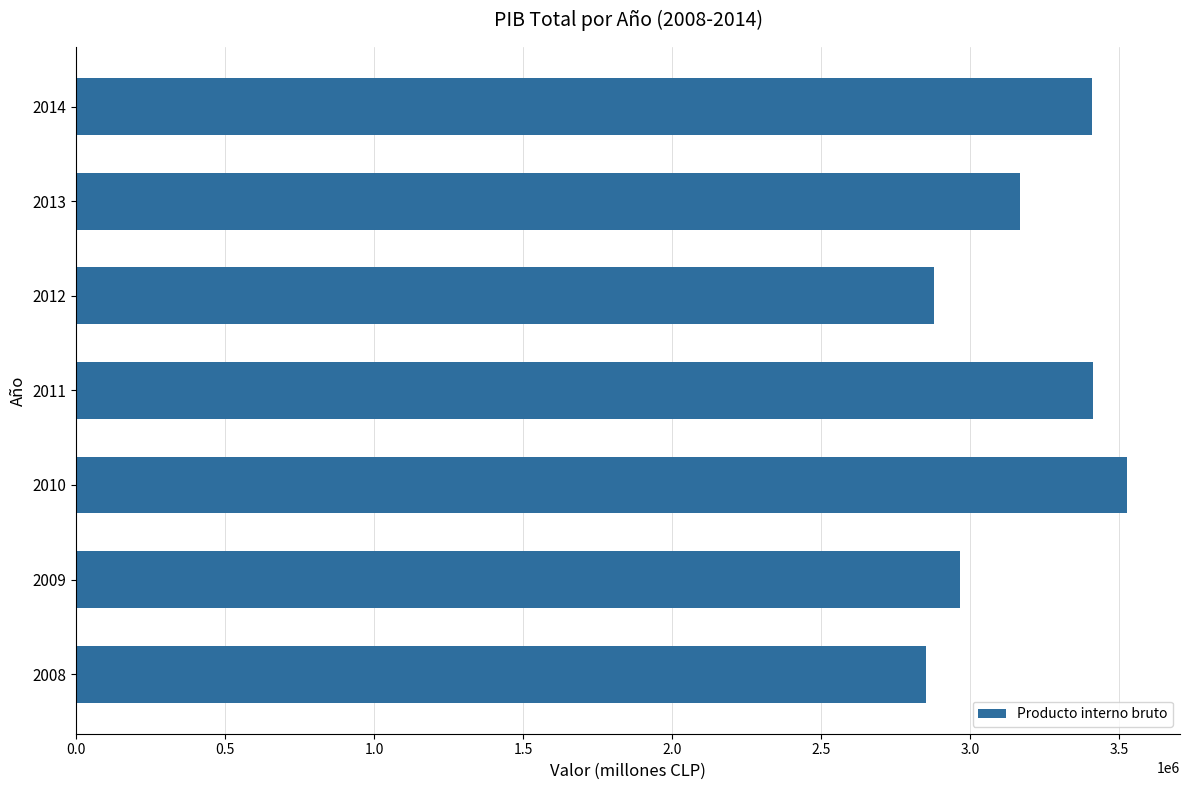

Is it true that the value at 2010 is 2307298?

False